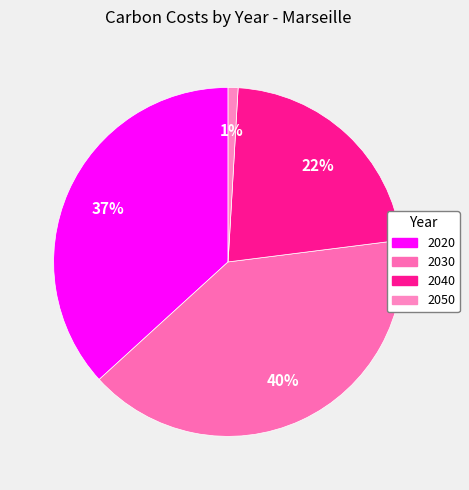

True or false: 2050 accounts for 16% of the total.

False